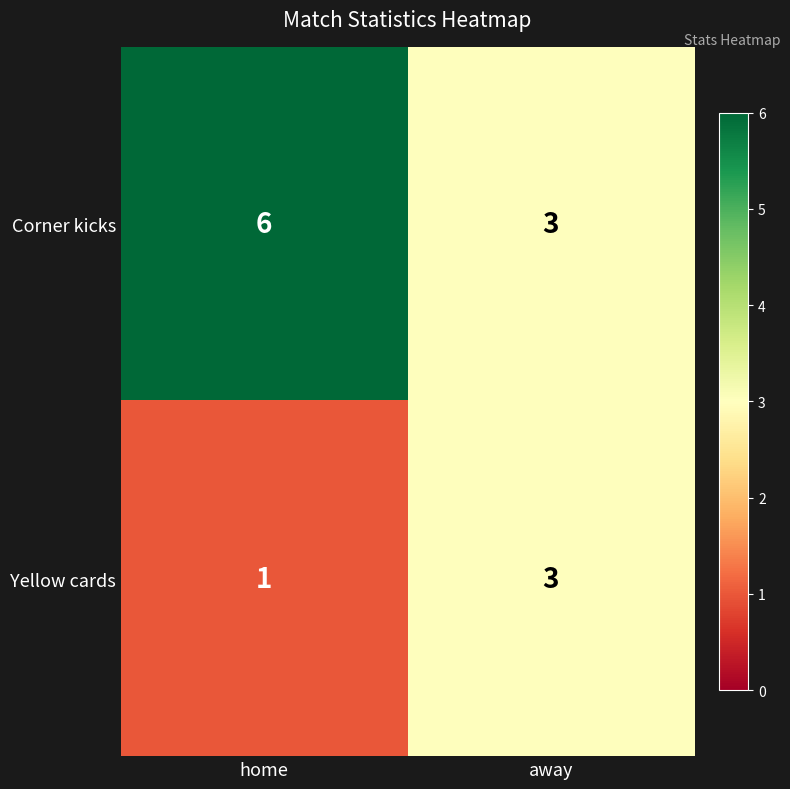

How many categories are shown in the chart?

2